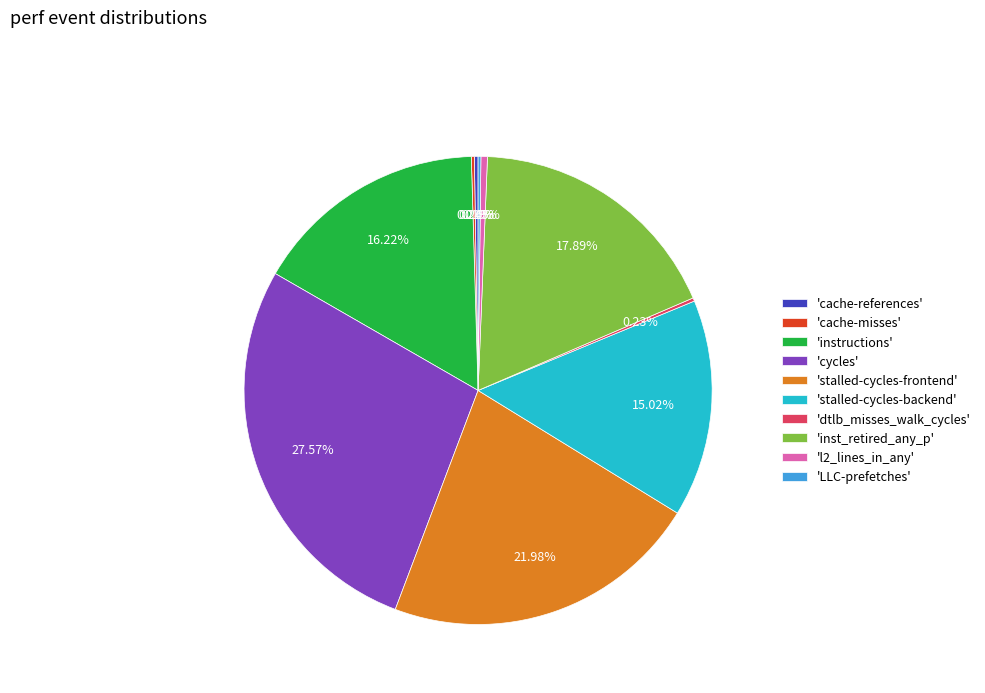

Which has a higher value, 'inst_retired_any_p' or 'stalled-cycles-backend'?

'inst_retired_any_p'